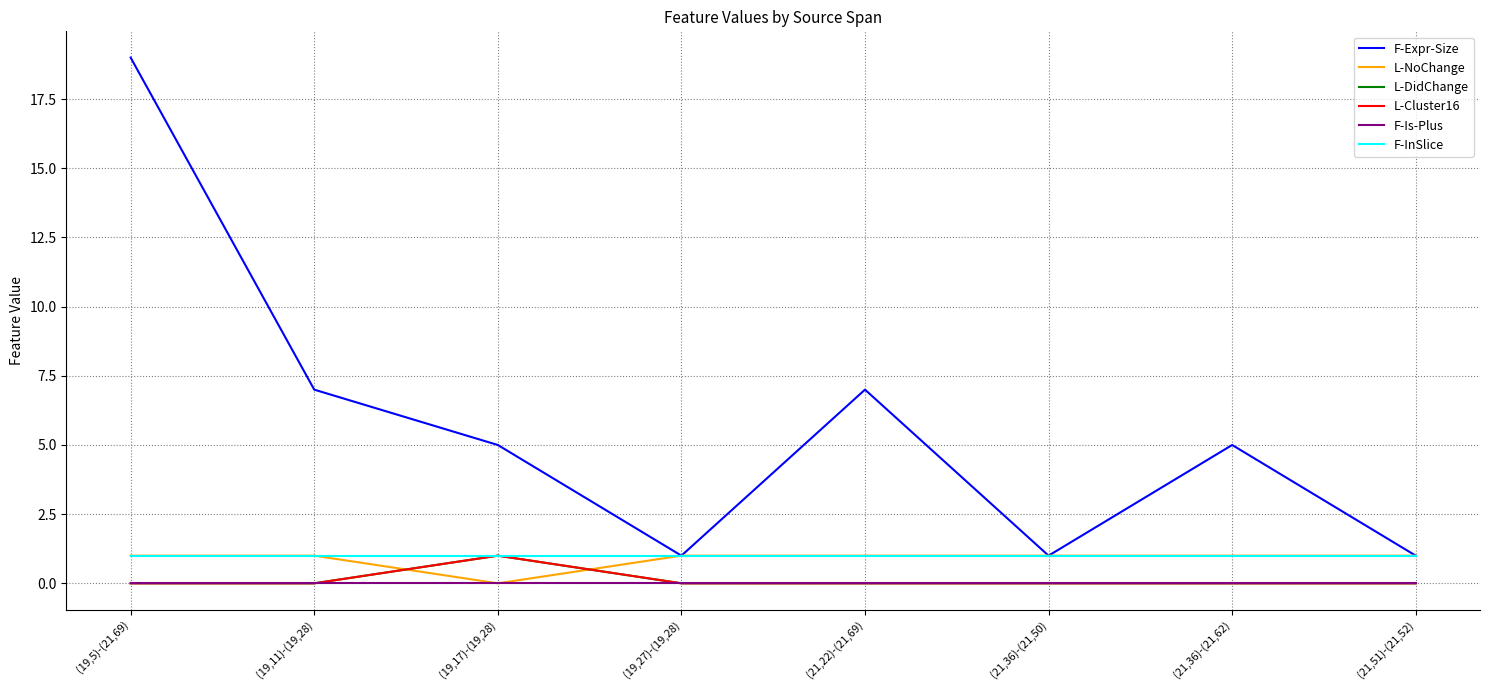

Does the chart have visible grid lines?

Yes